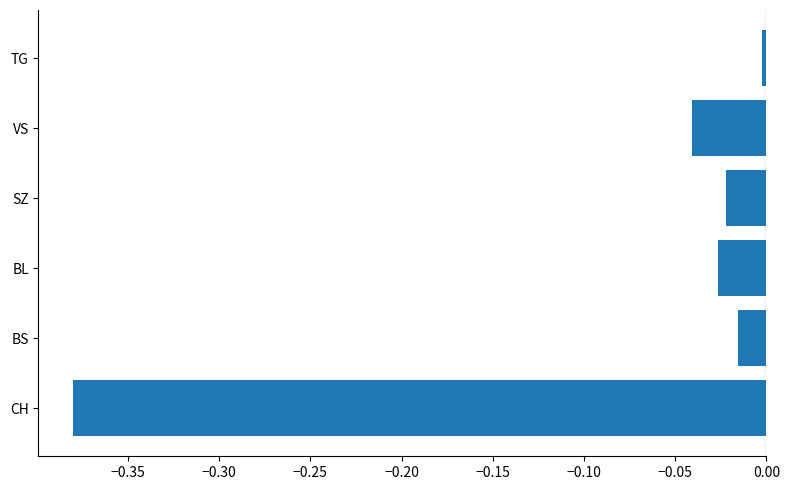

The value at BS is -0.0. True or false?

True